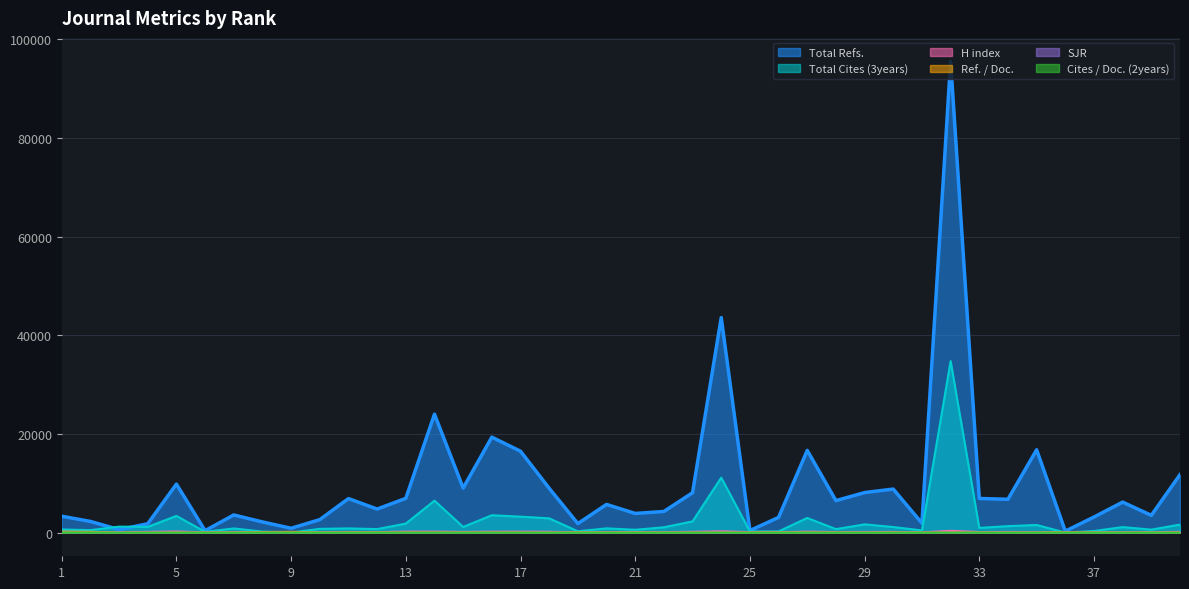

Rank the series by their maximum value, from highest to lowest.

Total Refs., Total Cites (3years), H index, Ref. / Doc., Cites / Doc. (2years), SJR